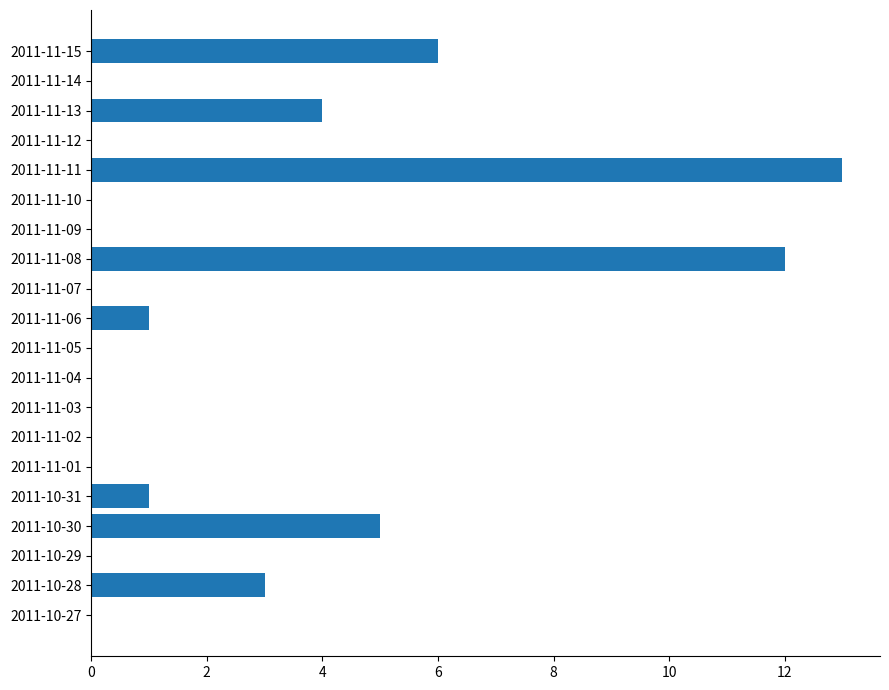

Is it true that the value at 2011-11-02 is 0?

True